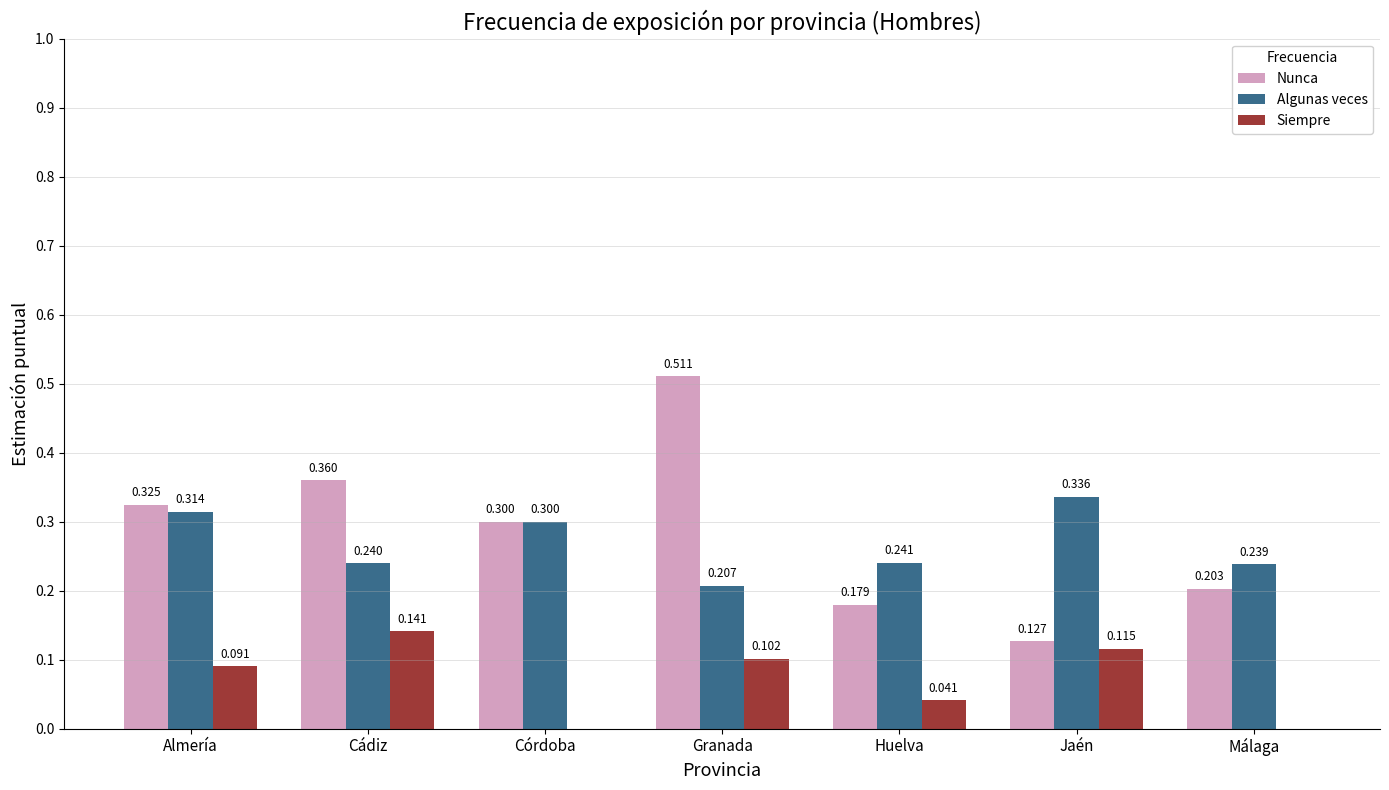

Are the bars grouped side by side (vs. stacked)?

Yes